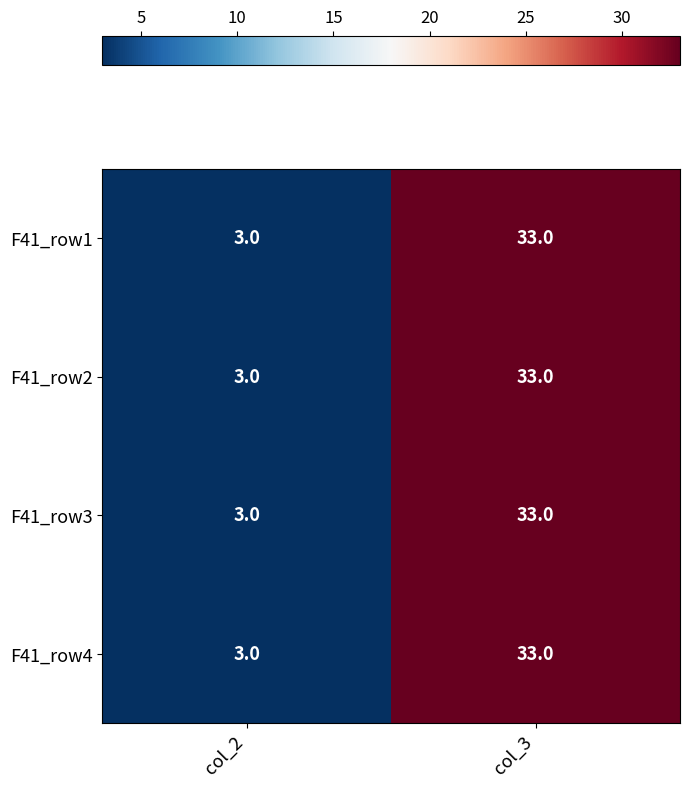

The value of F41_row4 at col_2 is 2. True or false?

False